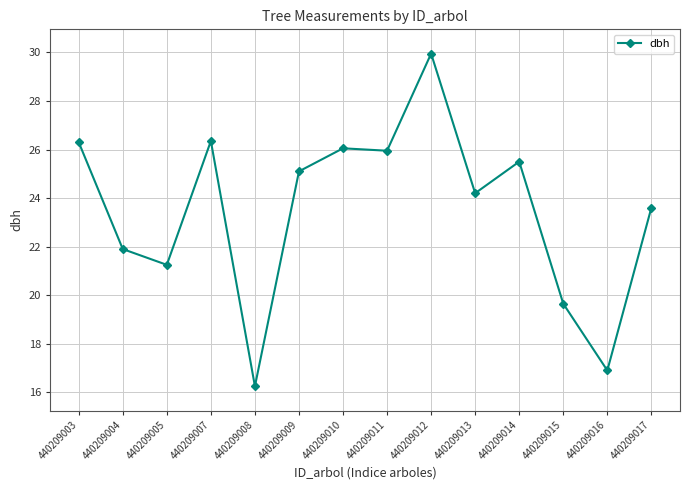

Read the value at 440209004.

21.9